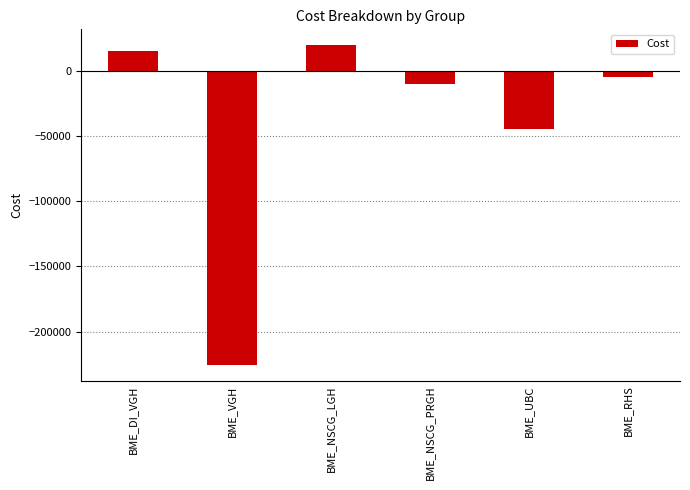

True or false: the data shows -10575.7 at BME_NSCG_PRGH.

True